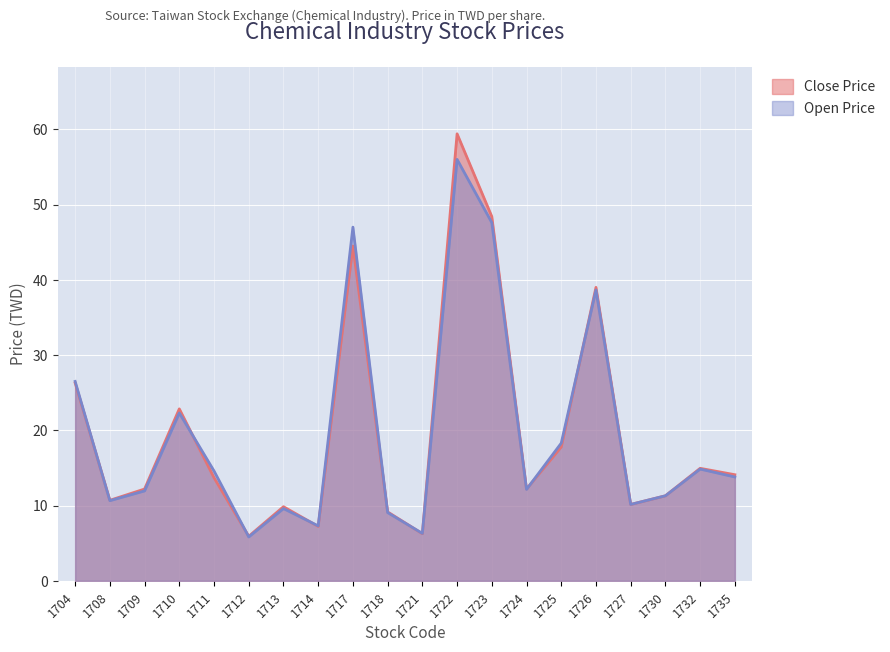

What value does the Open Price series have at 1723?

47.6